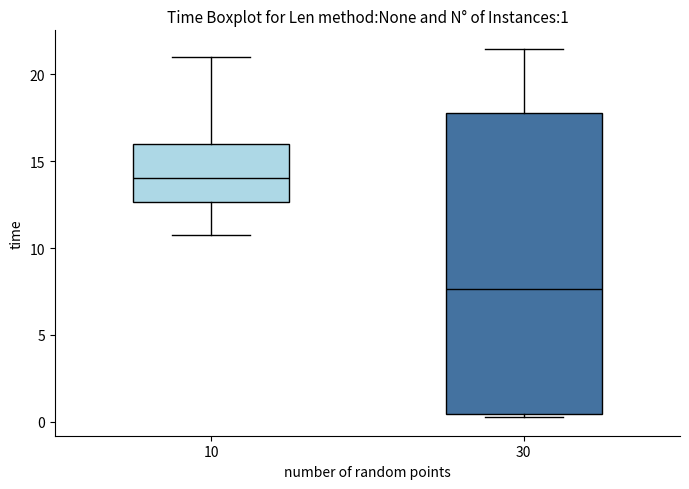

Comparing the boxes themselves (not the whiskers), which one is the tallest?

30